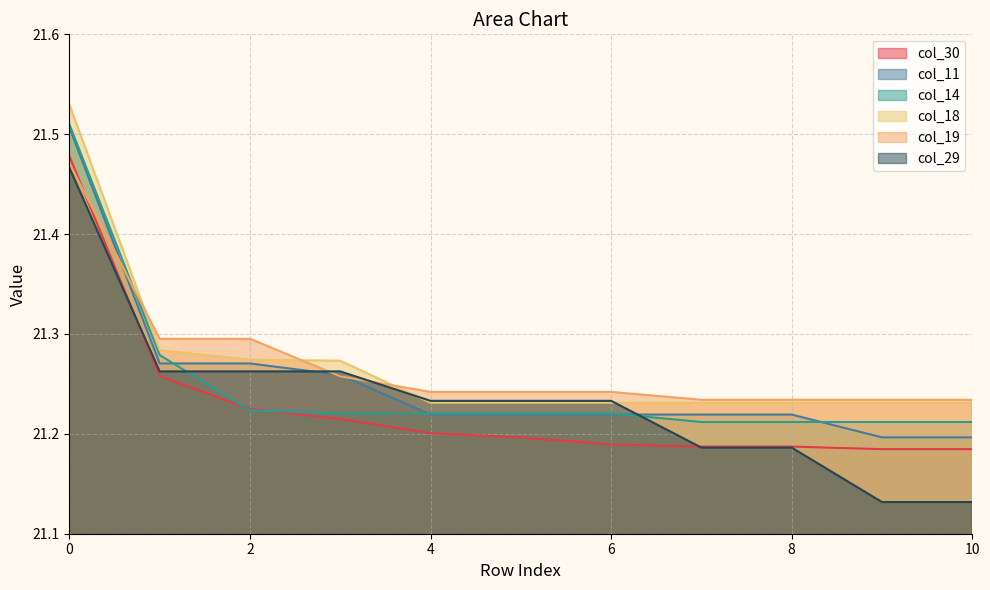

Which category has the lowest value across all series?

9